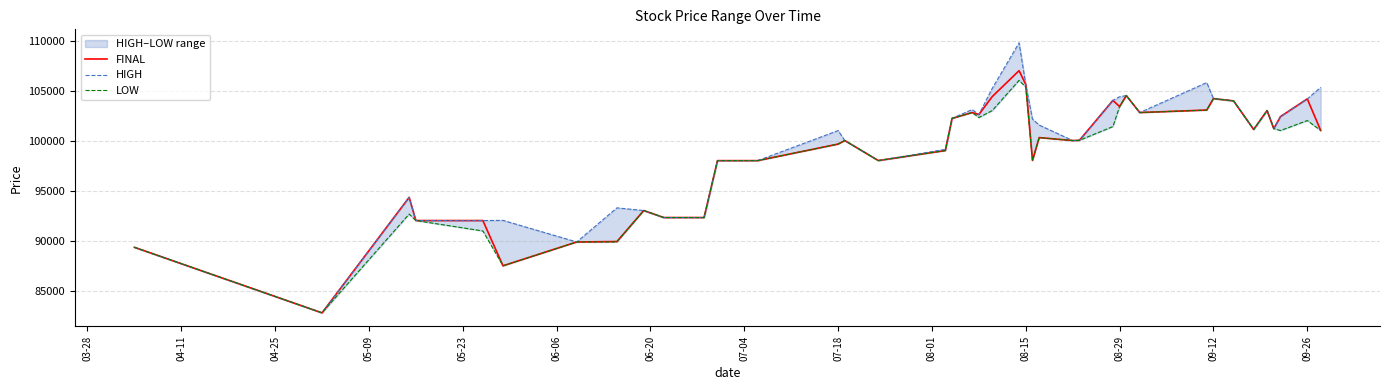

List the series in order of their peak value, highest first.

HIGH, FINAL, LOW